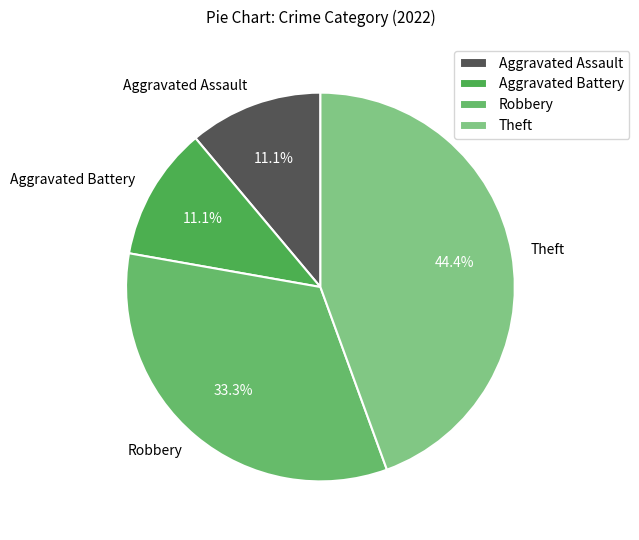

To the nearest percent, what is the average slice percentage?

25%